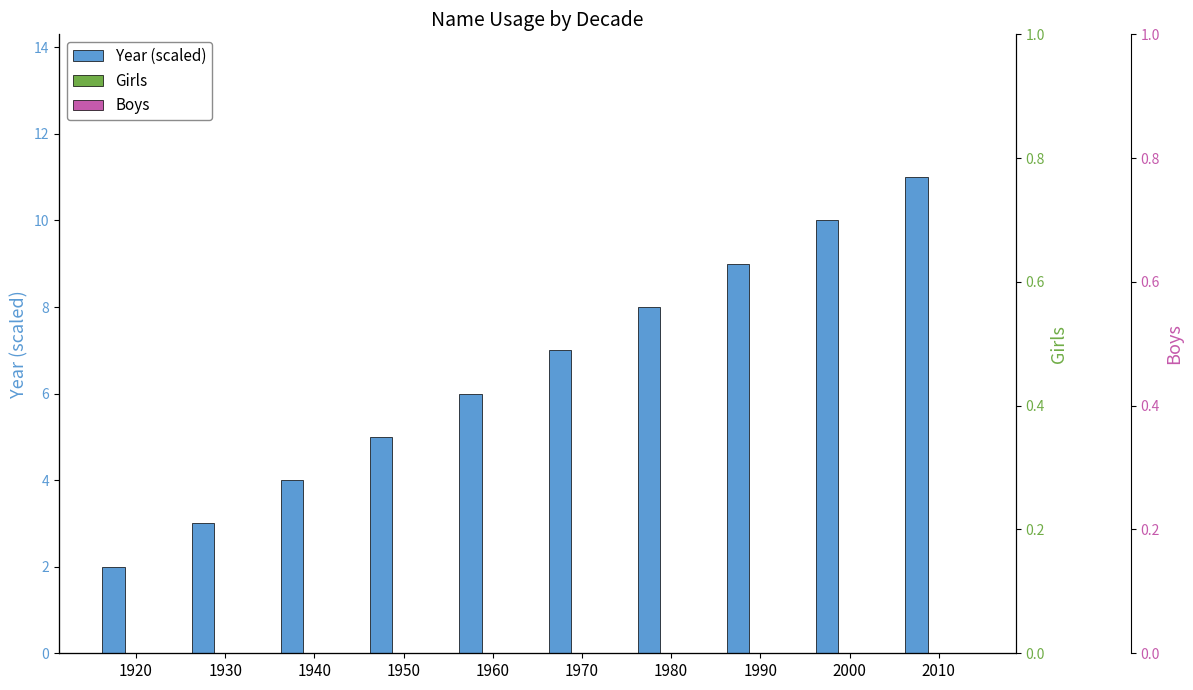

What is the spread (max minus min) of values at 2010?

11